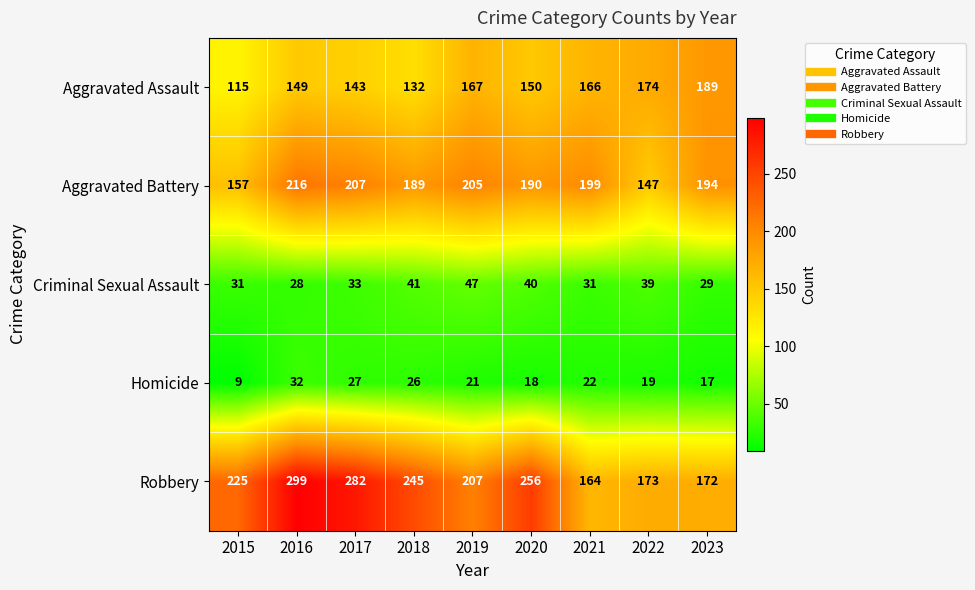

The Aggravated Battery series shows 69 at 2017. True or false?

False